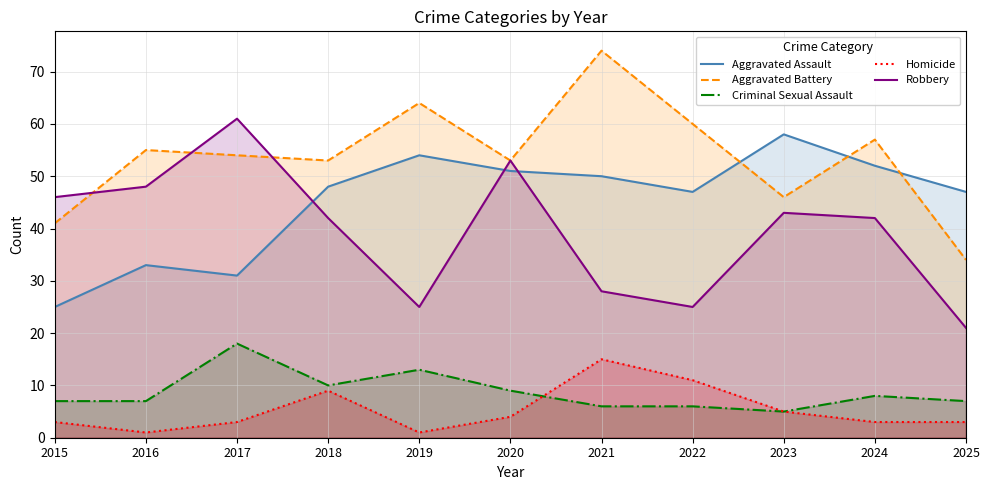

At which label does Aggravated Battery reach its minimum?

2025